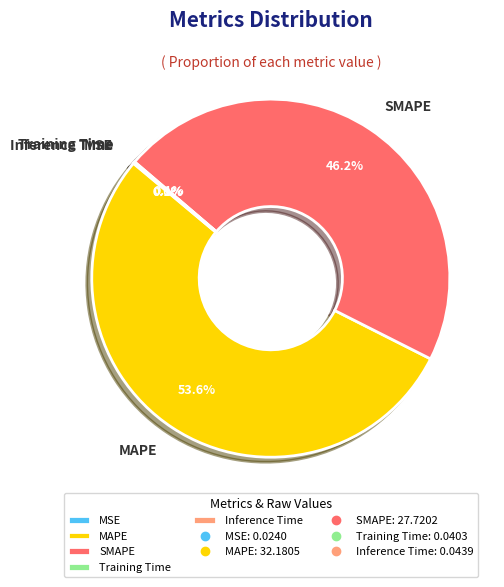

Which category accounts for the majority?

MAPE